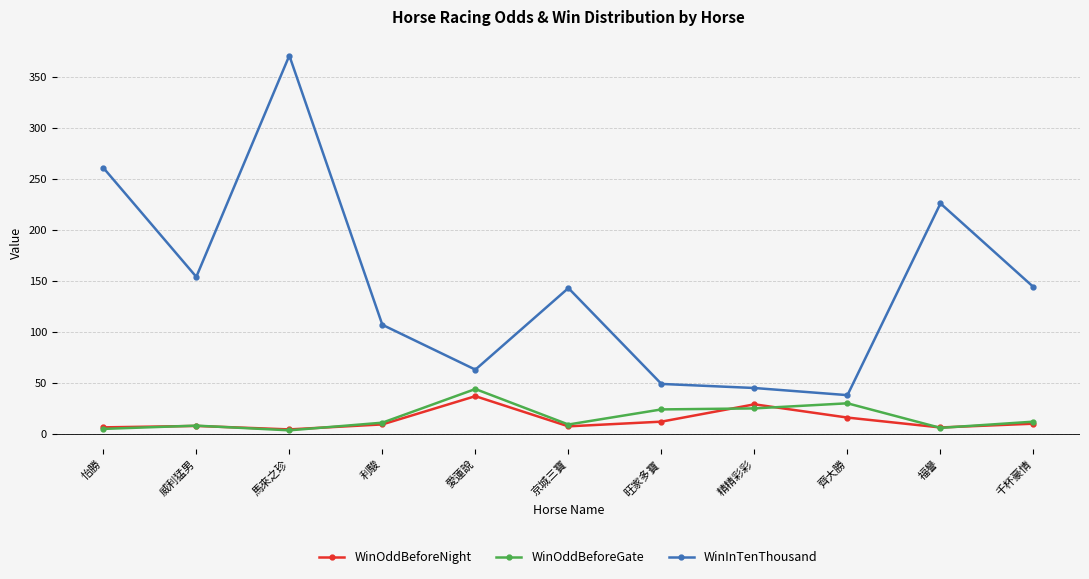

True or false: WinOddBeforeGate has more than 1 points higher than both neighbors.

True